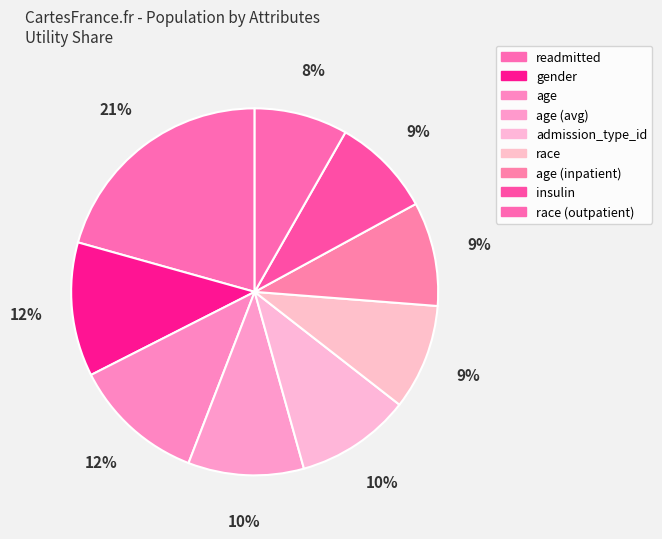

Which slice is the largest?

readmitted